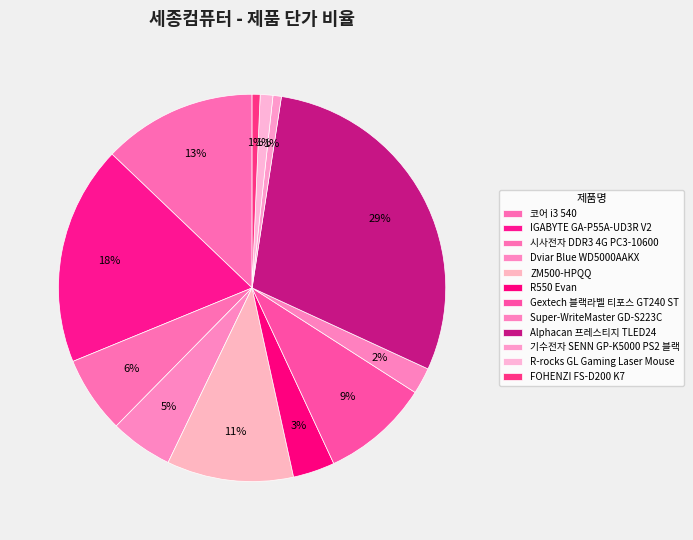

Does Dviar Blue WD5000AAKX represent more than half of the total?

No